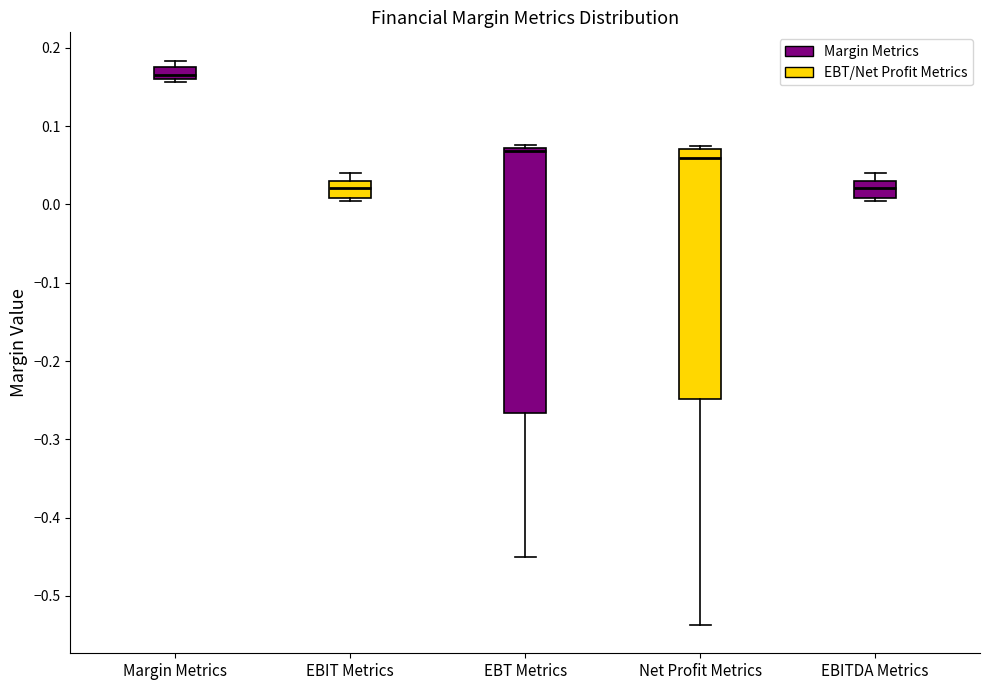

Comparing the boxes themselves (not the whiskers), which one is the tallest?

EBT Metrics